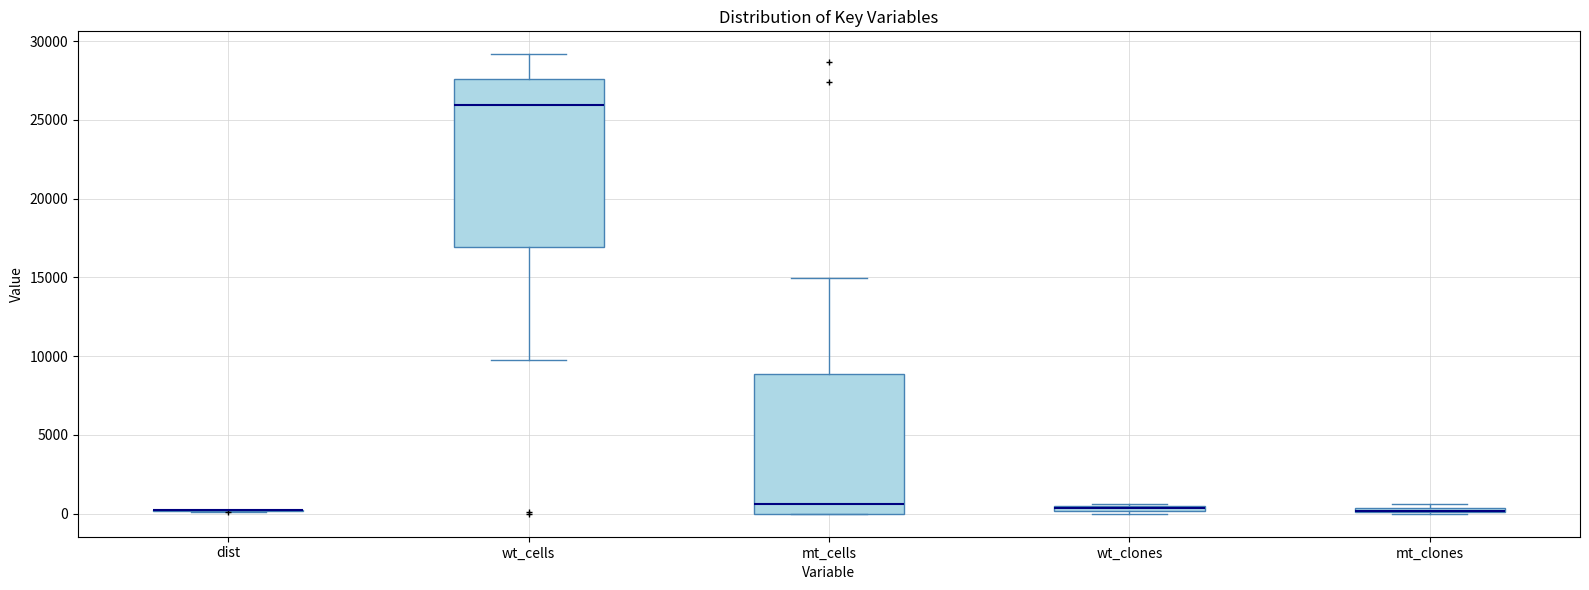

Which box is the tallest, from its lower edge to its upper edge?

wt_cells